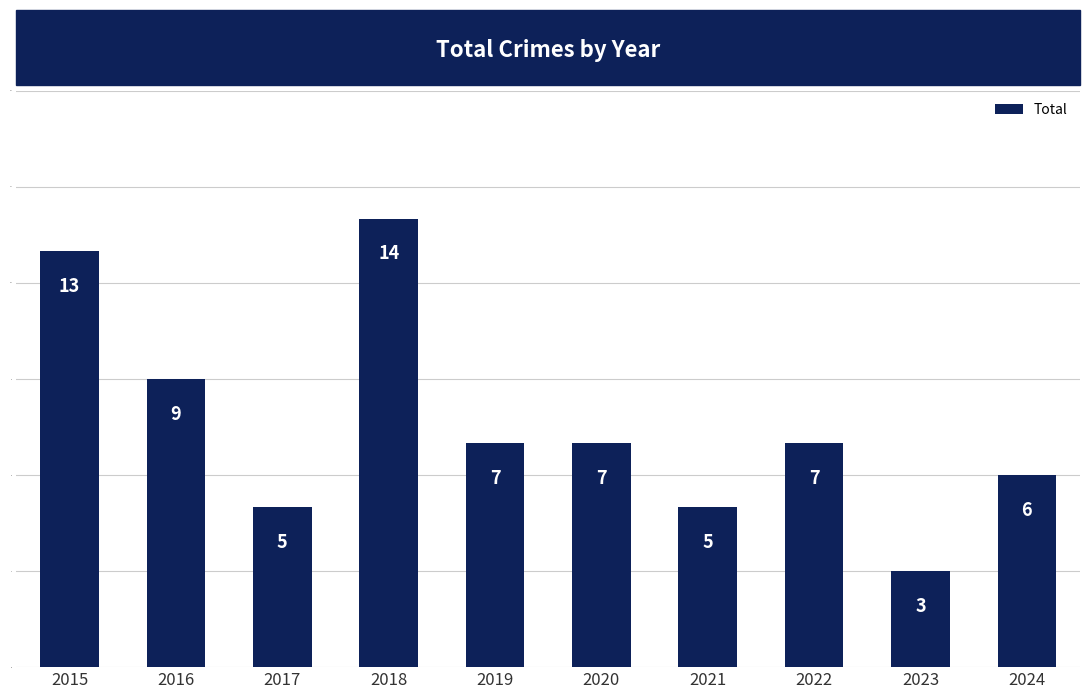

Reading left to right, transcribe all the data shown in this chart.

13	9	5	14	7	7	5	7	3	6